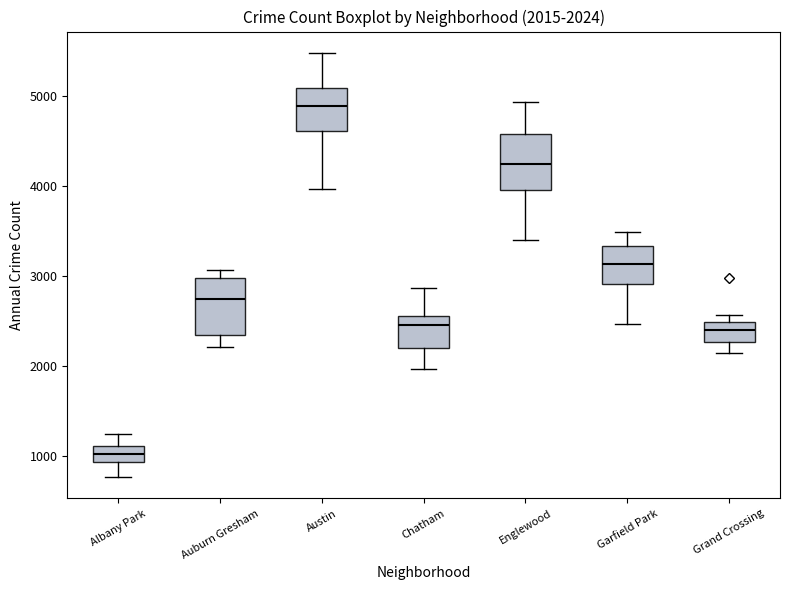

Which box has the highest median line?

Austin